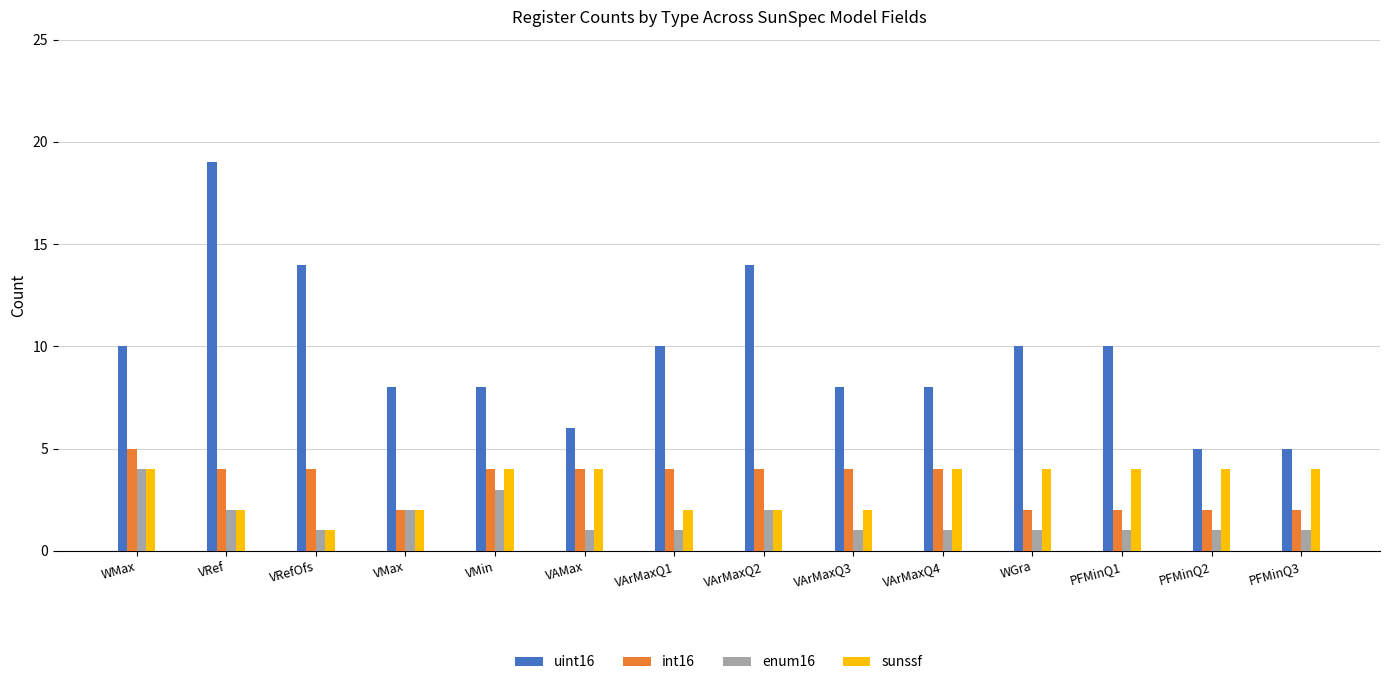

What is the label of the 4th bar from the right?

WGra